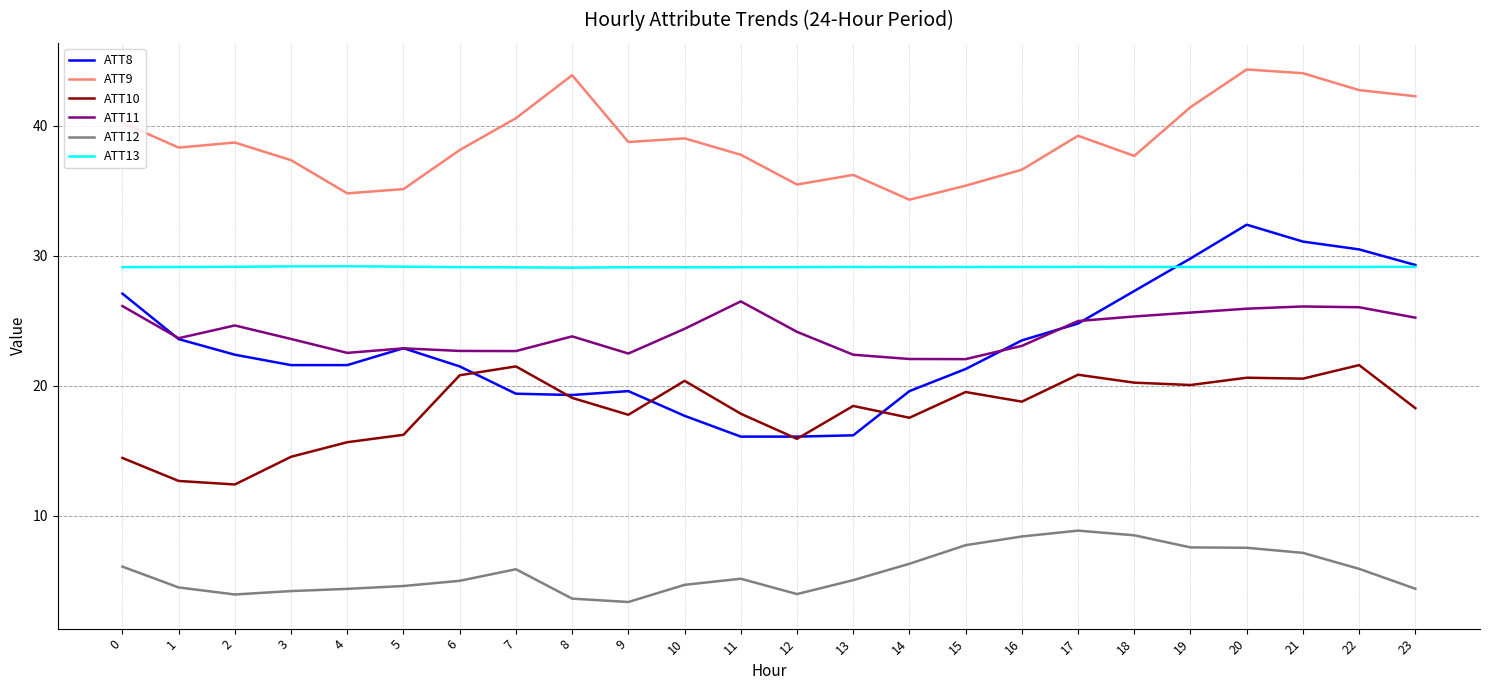

What is the maximum value shown in the chart?

44.3